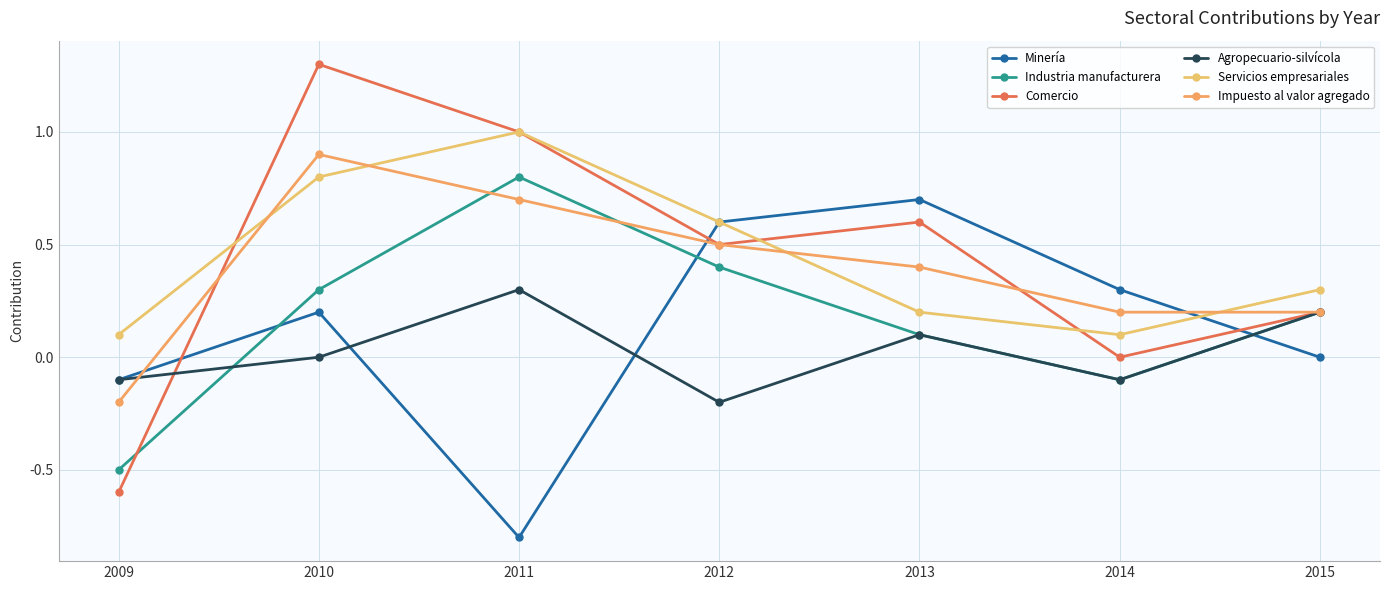

What is the spread (max minus min) of values at 2011?

1.8